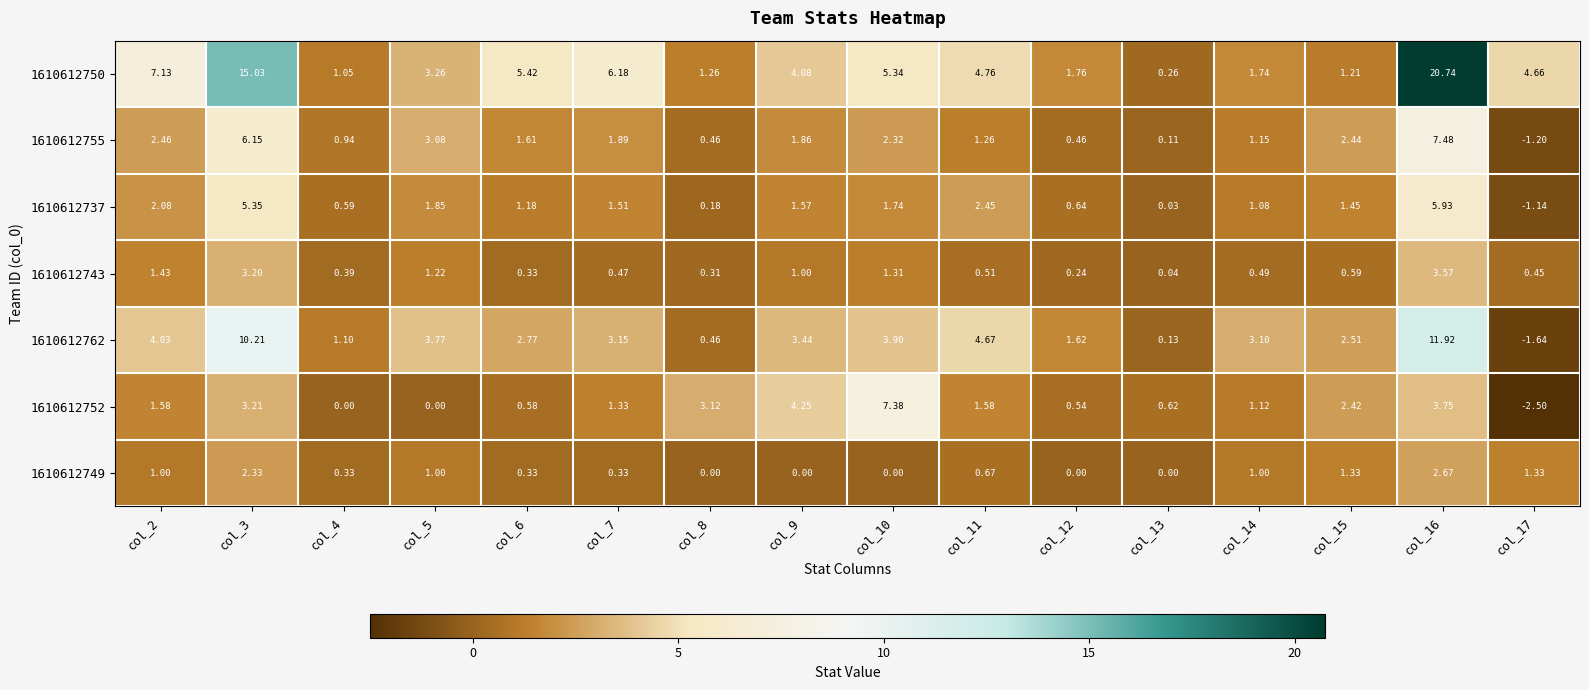

Is the value of 1610612750 at col_5 greater than the value of 1610612755 at col_4?

Yes